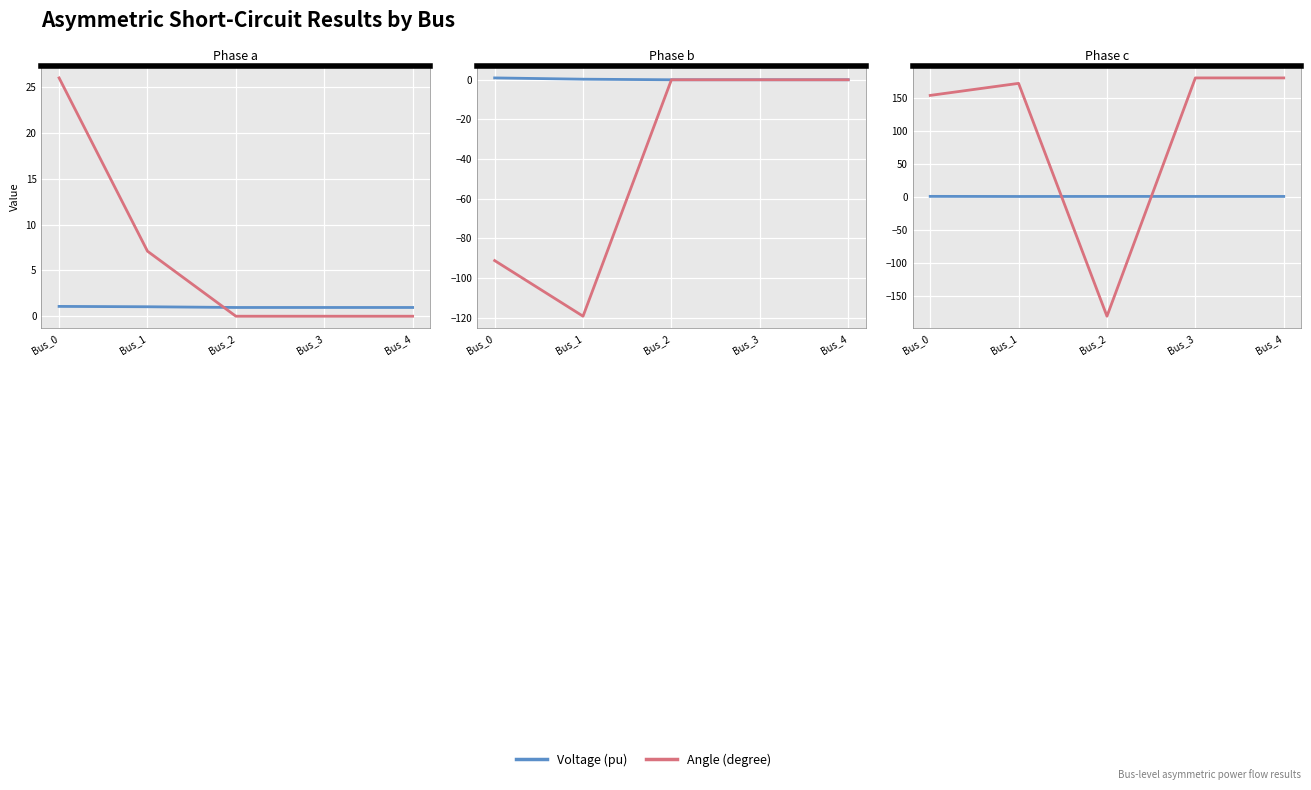

What is the total value across all series at Bus_4?

181.0